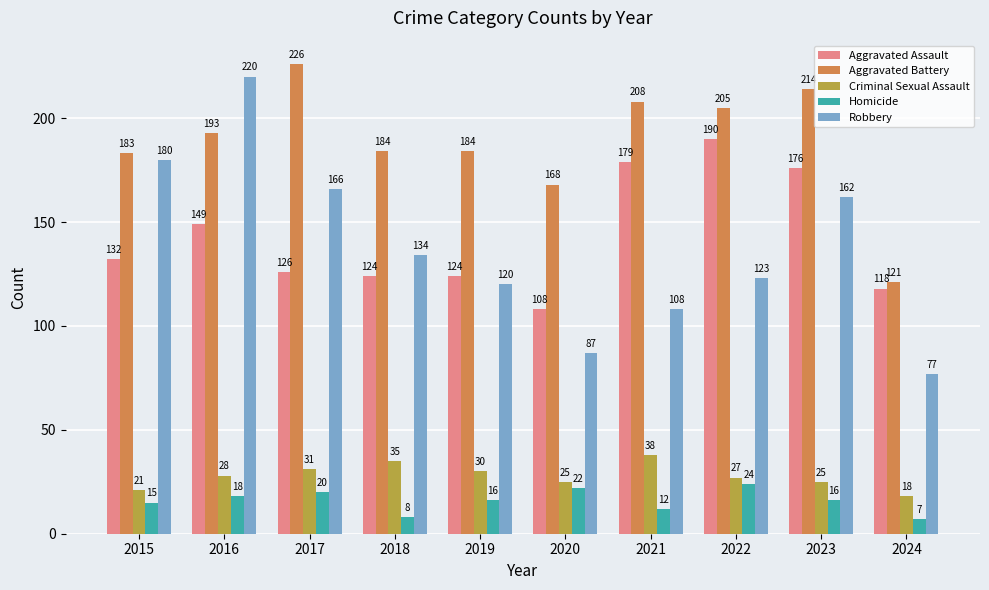

What is the total value across all series at 2021?

545